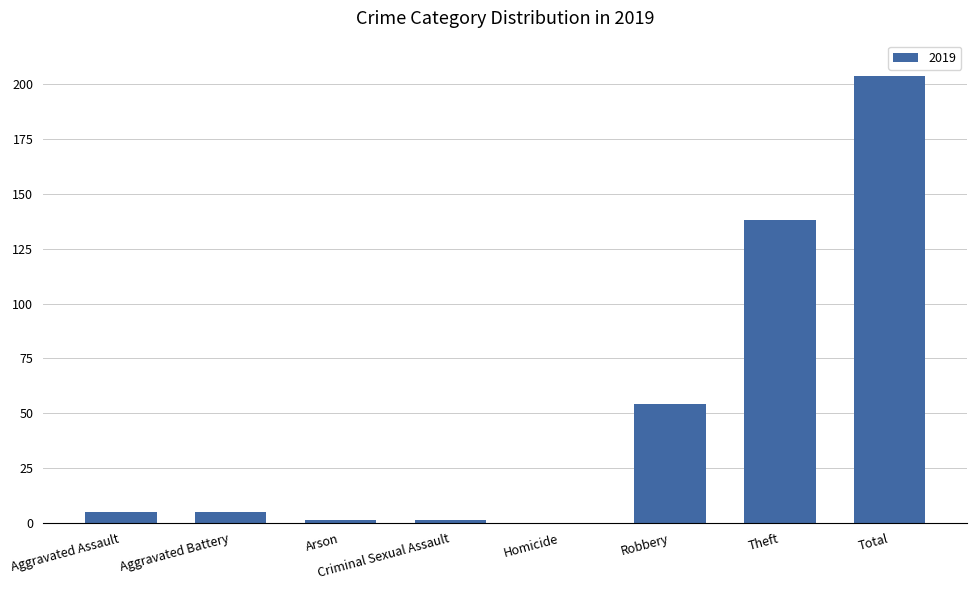

The chart shows a value of 71 at Homicide. True or false?

False